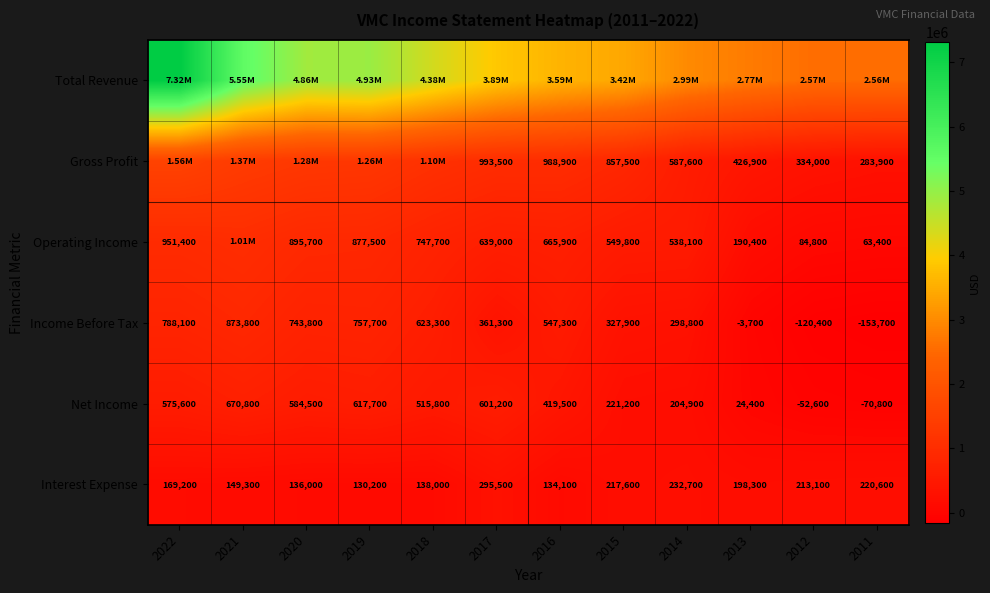

What is the difference between the maximum and minimum values in the Net Income series?

741600